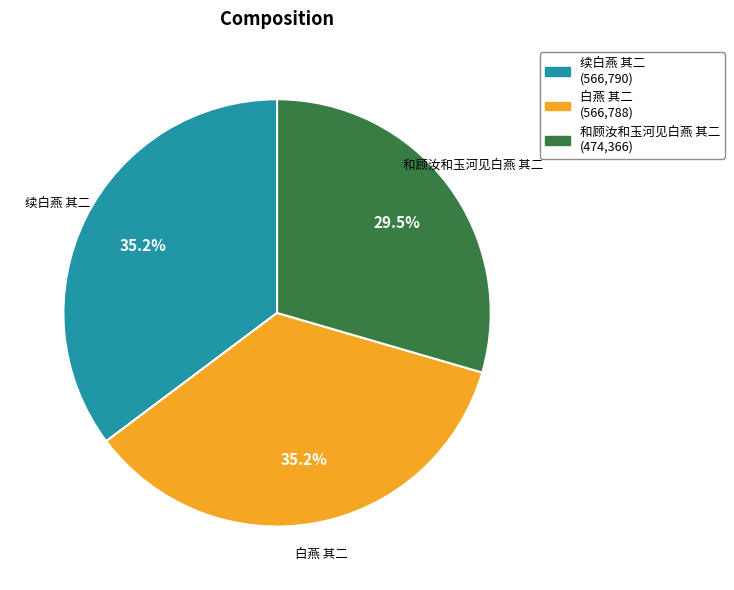

Is there a majority slice in this chart?

No